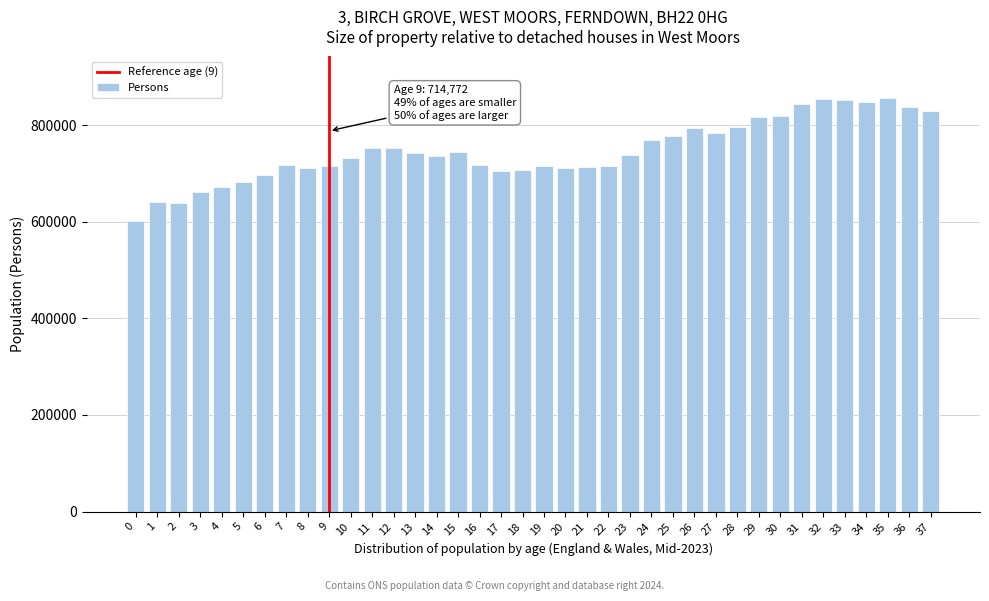

What is the value of the 13th bar from the left?

752347